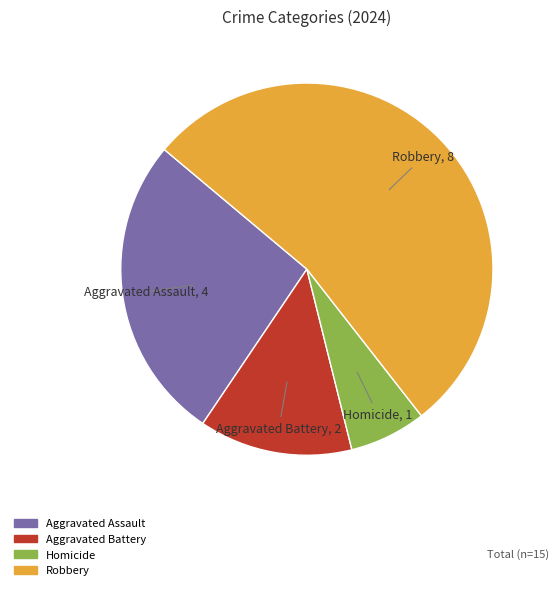

Do Homicide and Robbery together represent more than half of the pie?

Yes